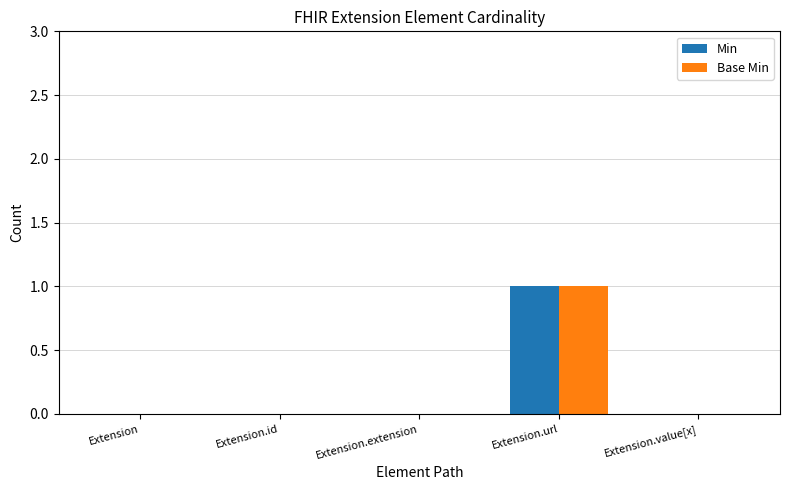

Are the bars grouped side by side (vs. stacked)?

Yes